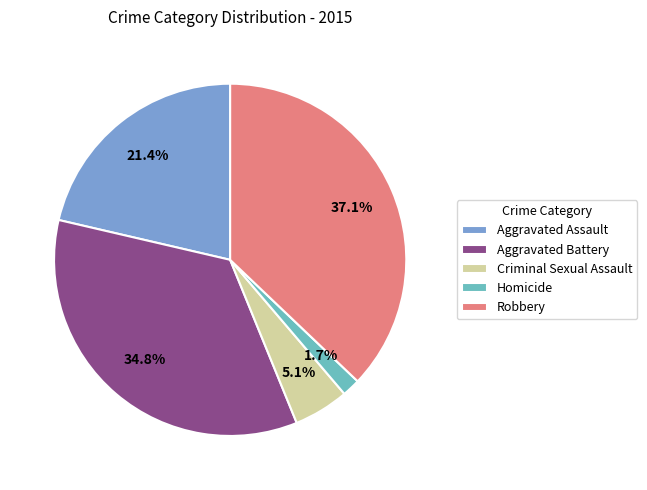

What is the total percentage of Robbery and Homicide?

38.8%